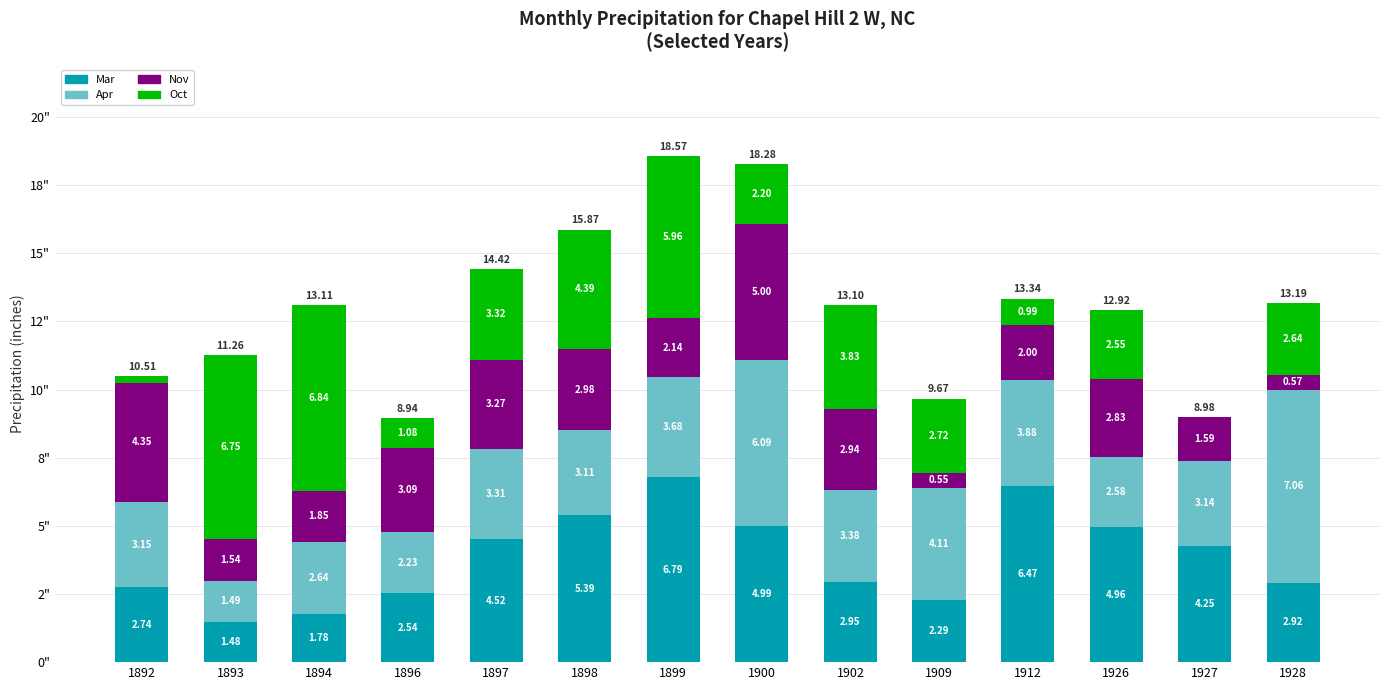

What are all the series names shown in the legend?

Mar, Apr, Nov, Oct